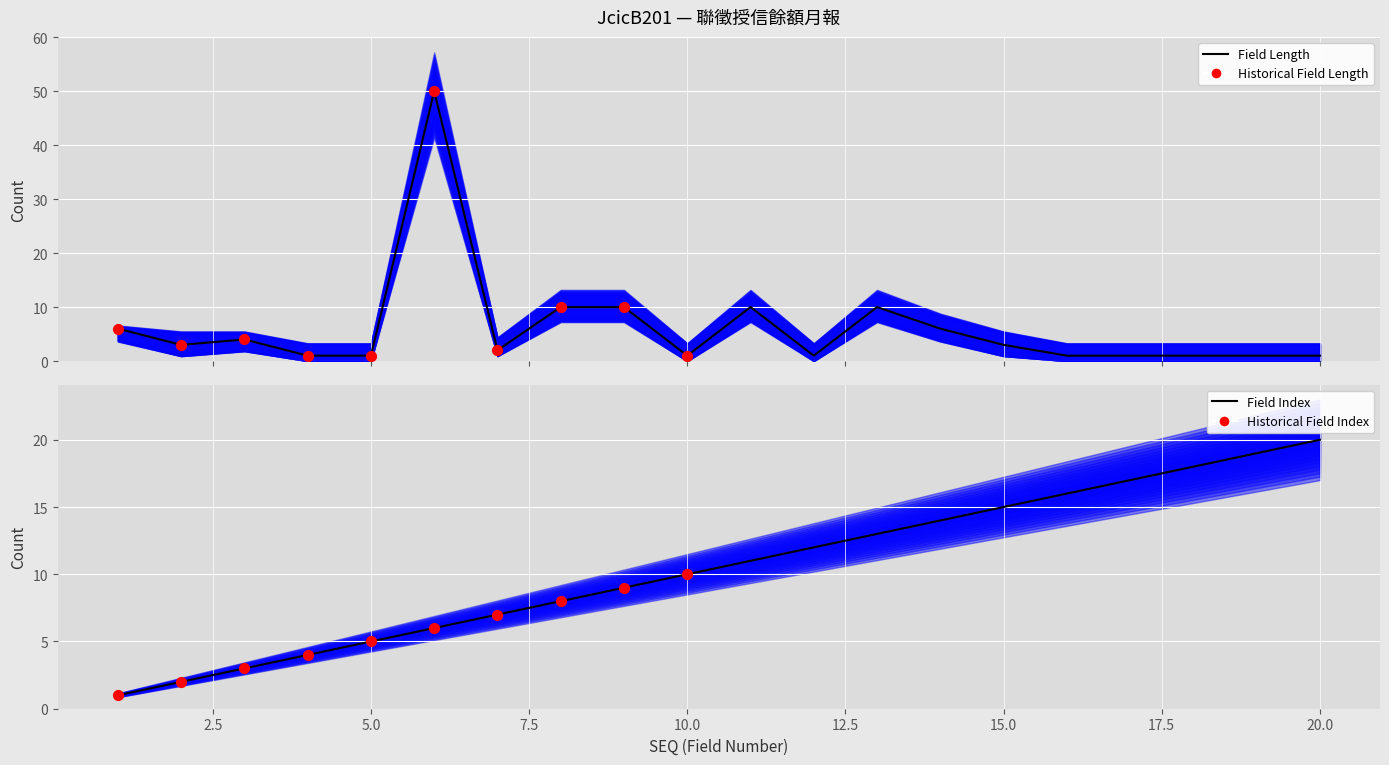

At which category is the sum across all series the highest?

6